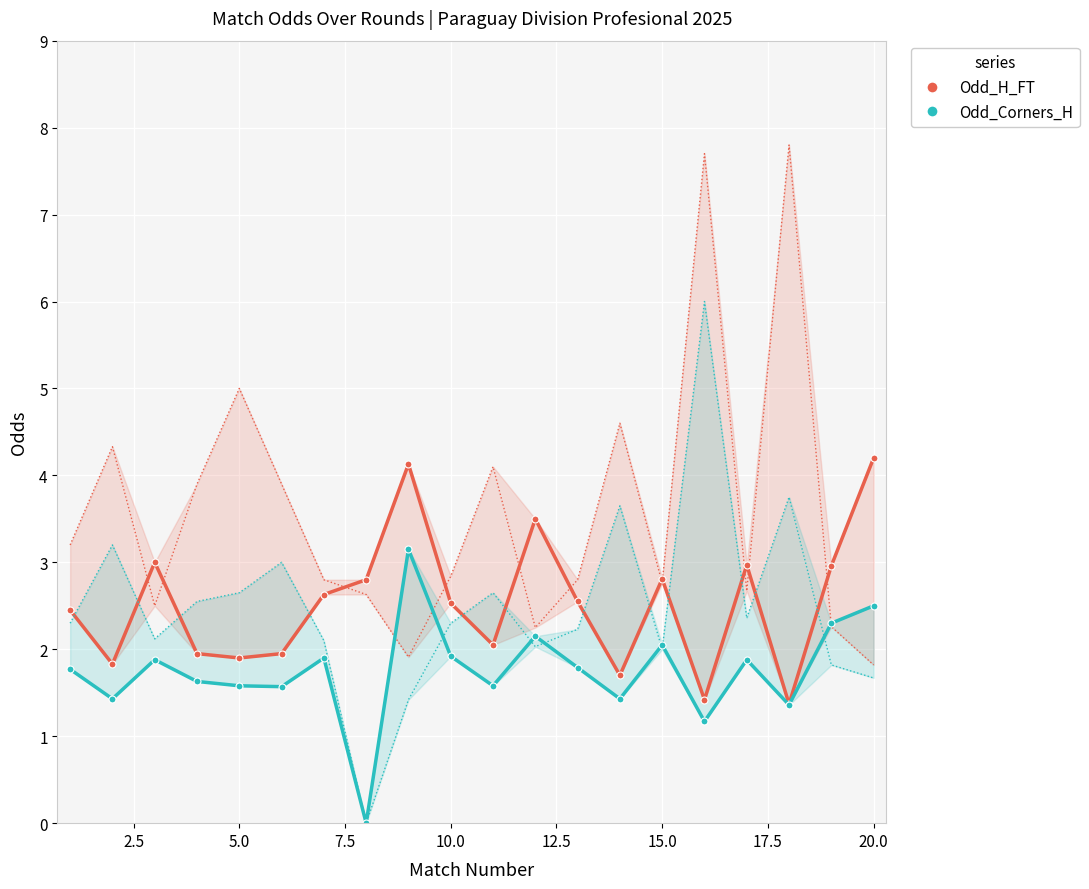

True or false: Odd_H_FT has more than 2 points higher than both neighbors.

True